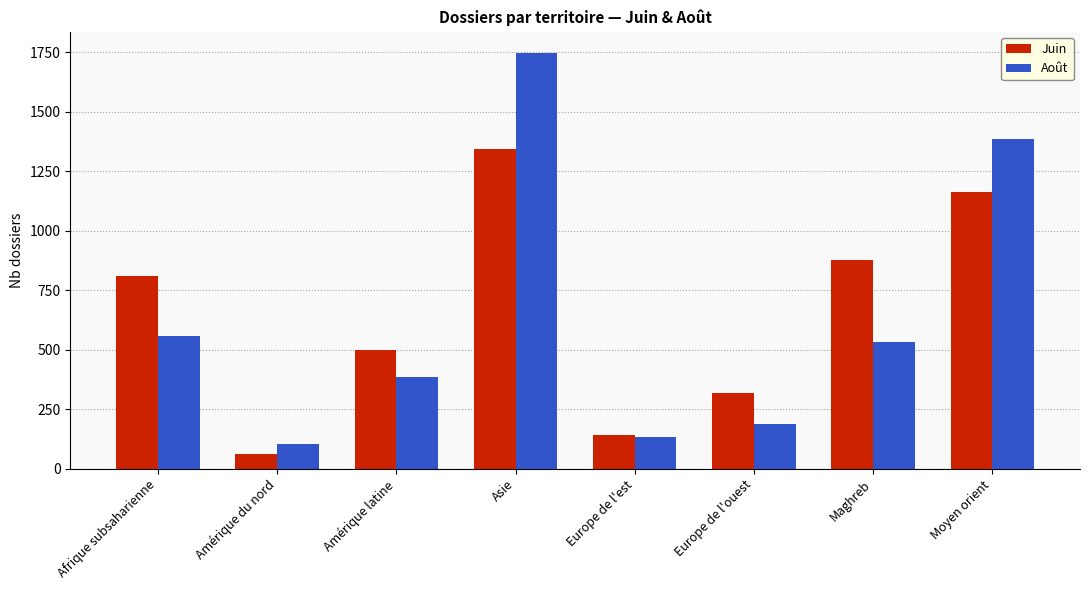

Count the number of data series in this chart.

2